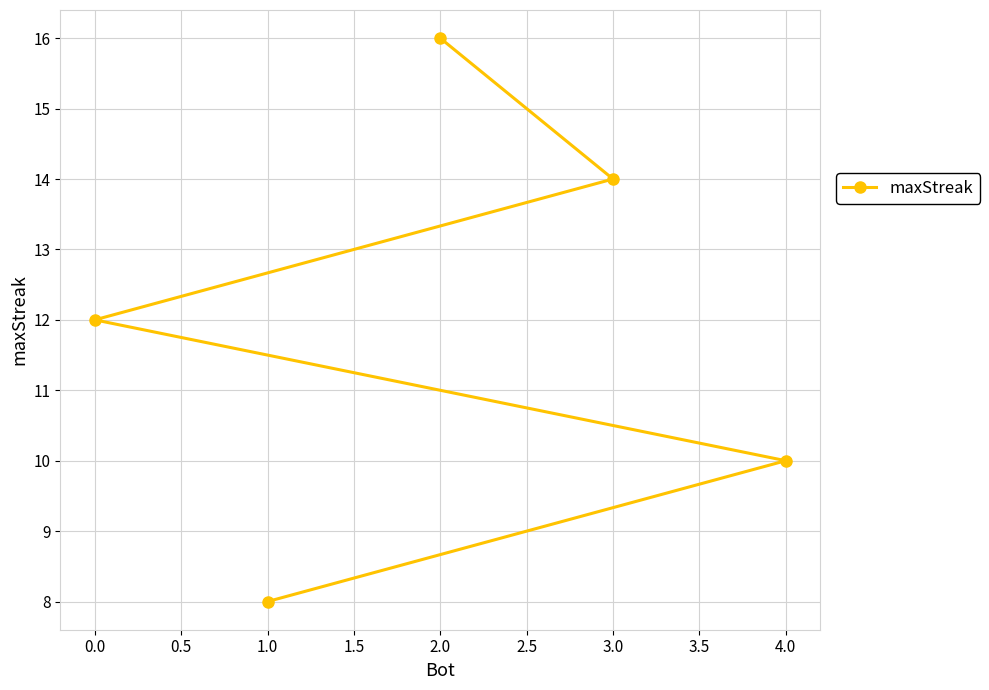

List the labels in order of value, smallest first.

1.0, 4.0, 0.0, 3.0, 2.0